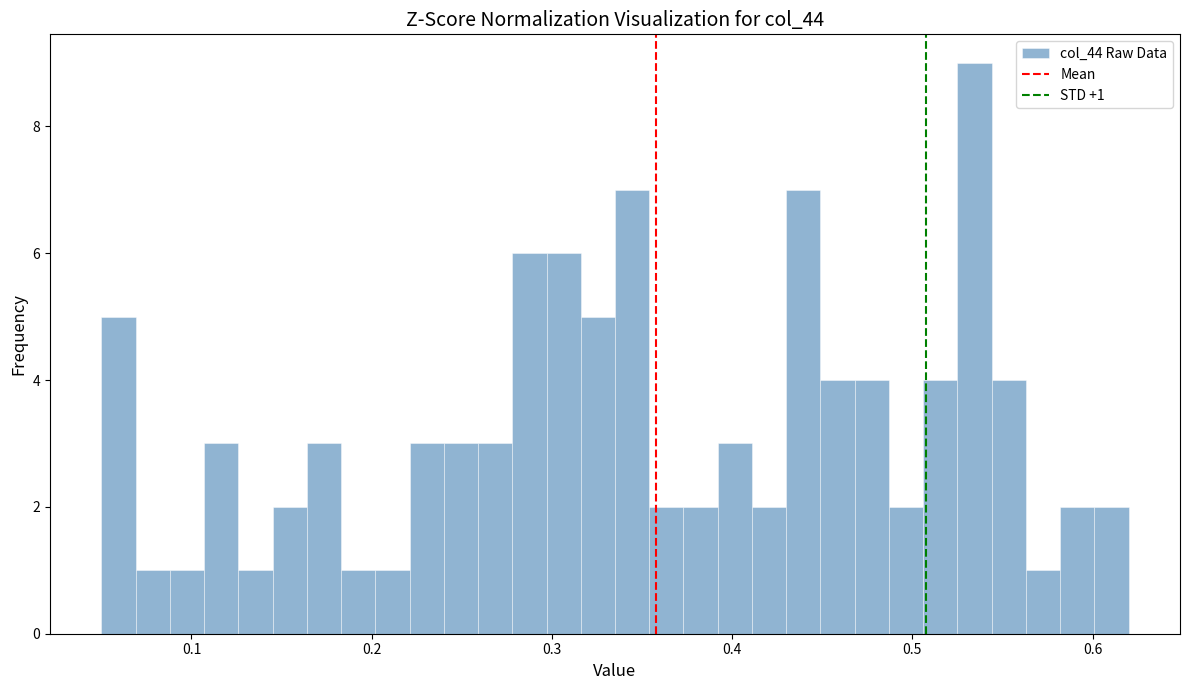

Around what value on the x-axis is the tallest bar? Give the approximate position of its centre, as read against the axis.

0.53